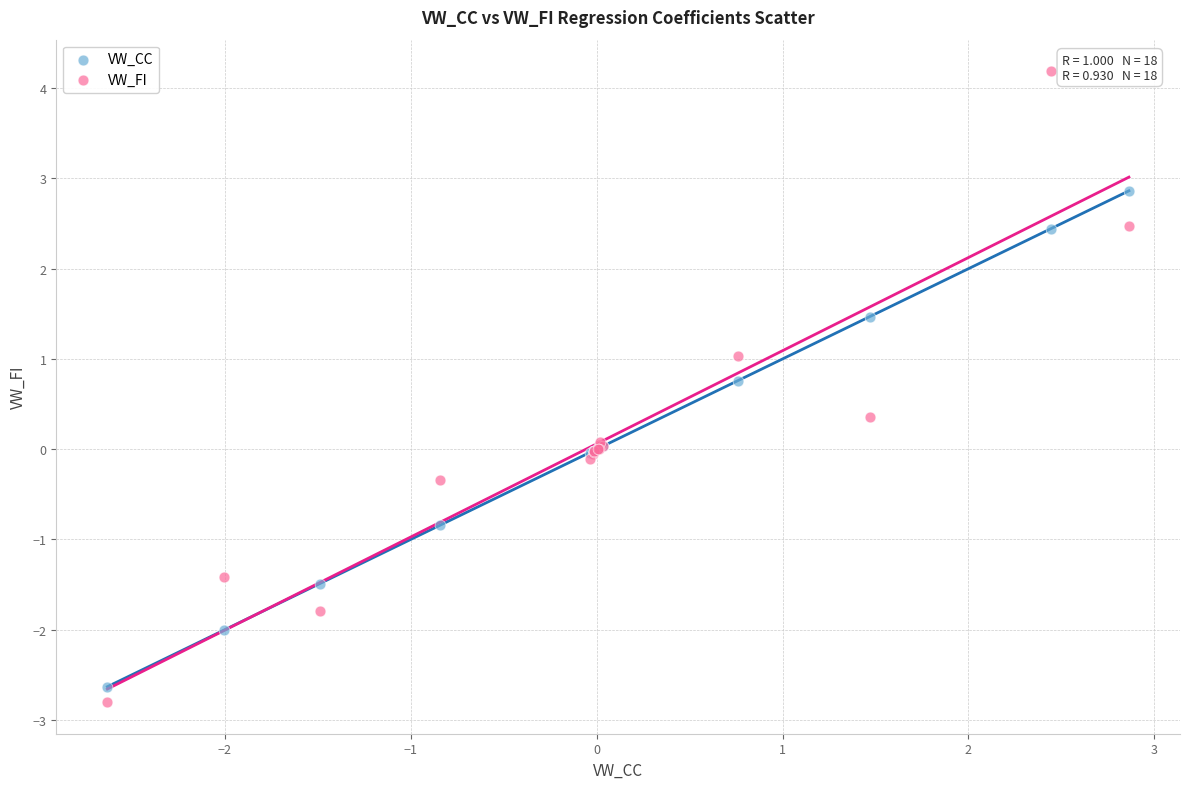

What is the X range (max minus min) for the scatter plot?

5.5